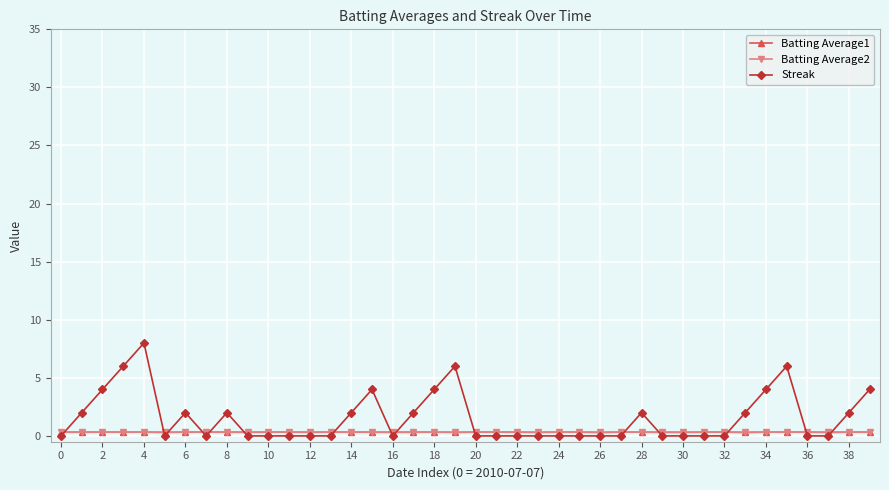

Count the number of categories in the chart.

40